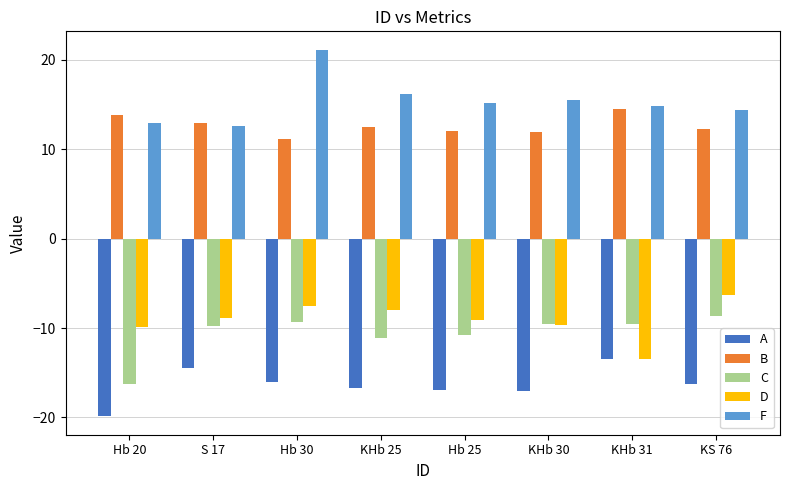

The D series shows -7.5 at Hb 30. True or false?

True